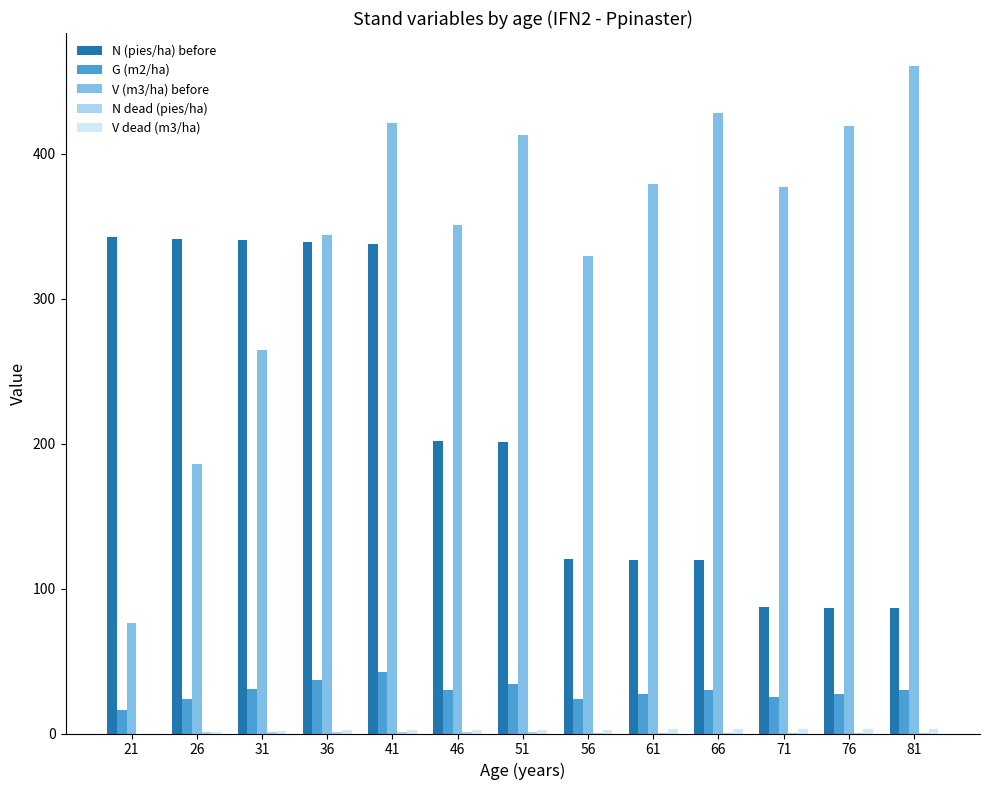

Which series changed the most between 36 and 61?

N (pies/ha) before